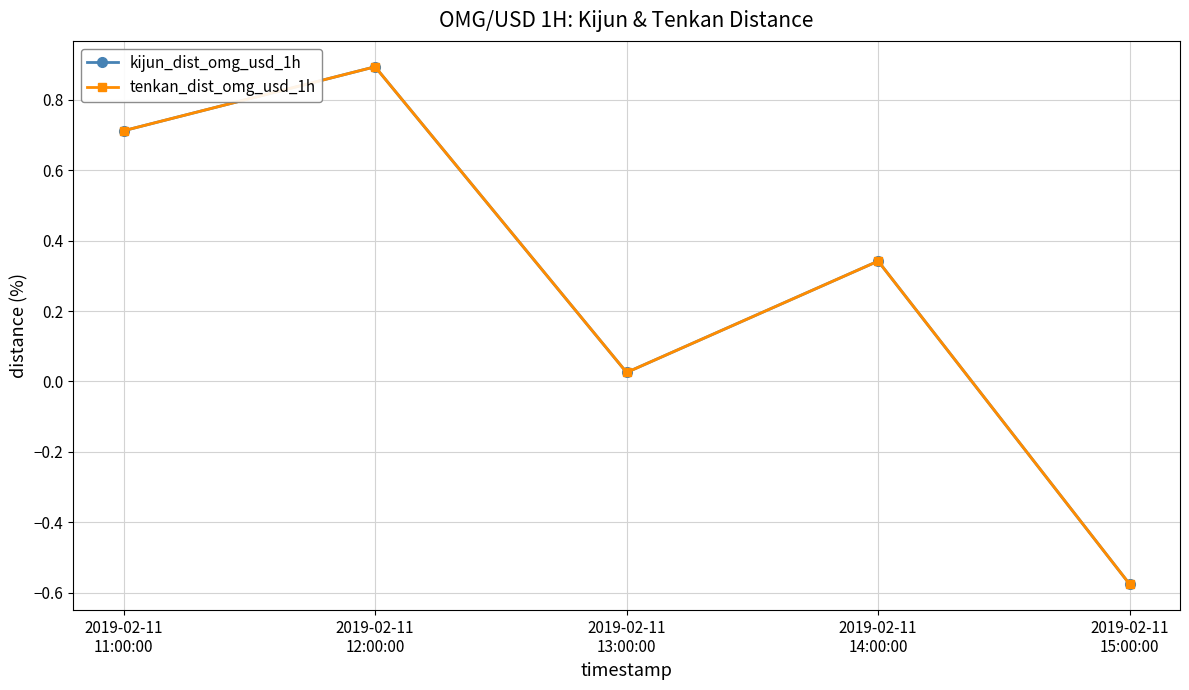

Does the chart have visible grid lines?

Yes